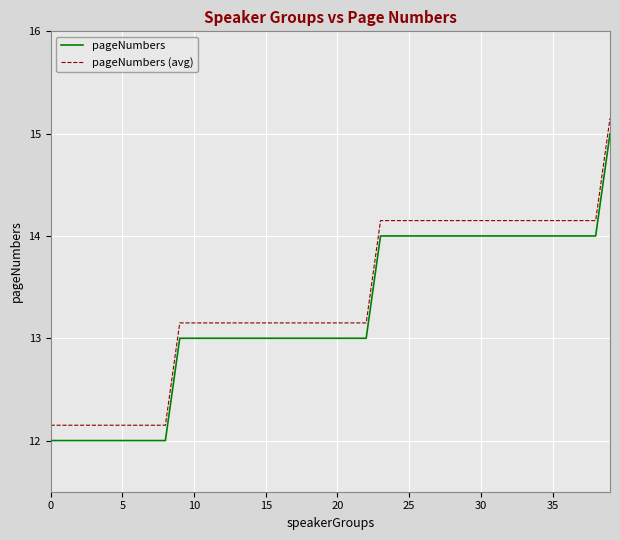

What is the minimum value for pageNumbers?

12.0